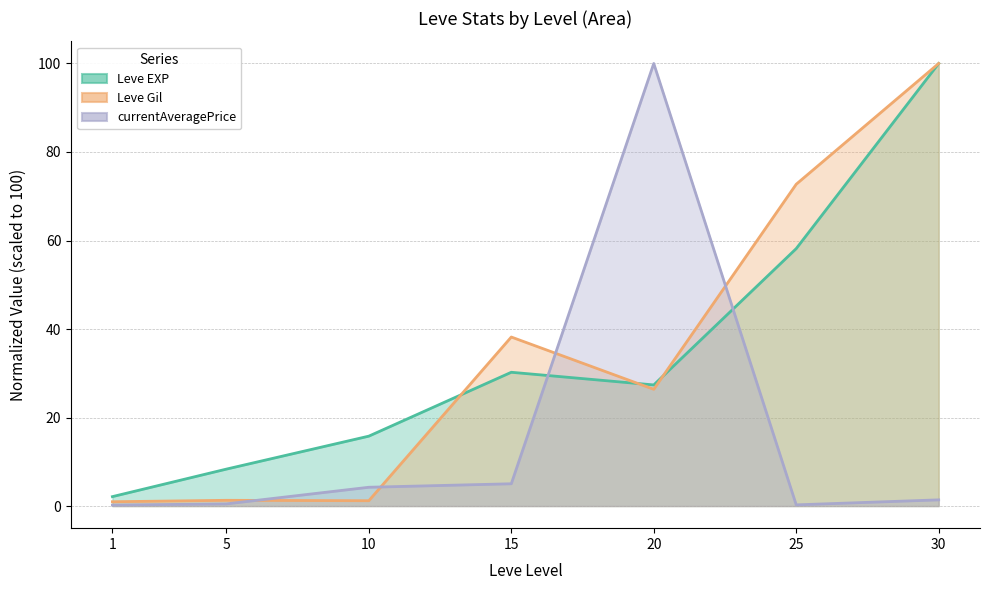

At which label is Leve Gil (line) closest to 50?

15